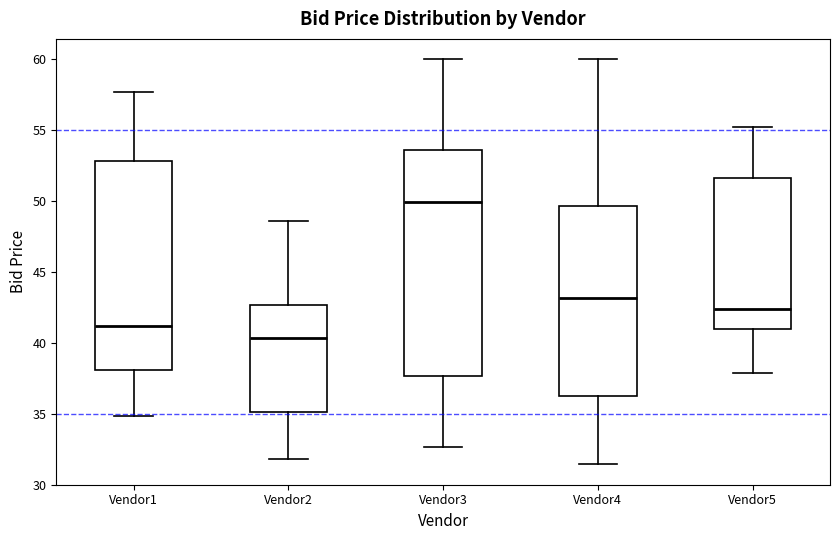

Reading left to right, read every box against the y-axis: the position of its median line, the range the box covers, and the ends of its whiskers. The values are not printed on the chart, so give them approximately, as read against the axis.

Vendor1: median 41.0, box 38.0 to 53.0, whiskers 35.0 to 57.5
Vendor2: median 40.5, box 35.0 to 42.5, whiskers 32.0 to 48.5
Vendor3: median 50.0, box 37.5 to 53.5, whiskers 32.5 to 60.0
Vendor4: median 43.0, box 36.5 to 49.5, whiskers 31.5 to 60.0
Vendor5: median 42.5, box 41.0 to 51.5, whiskers 38.0 to 55.0